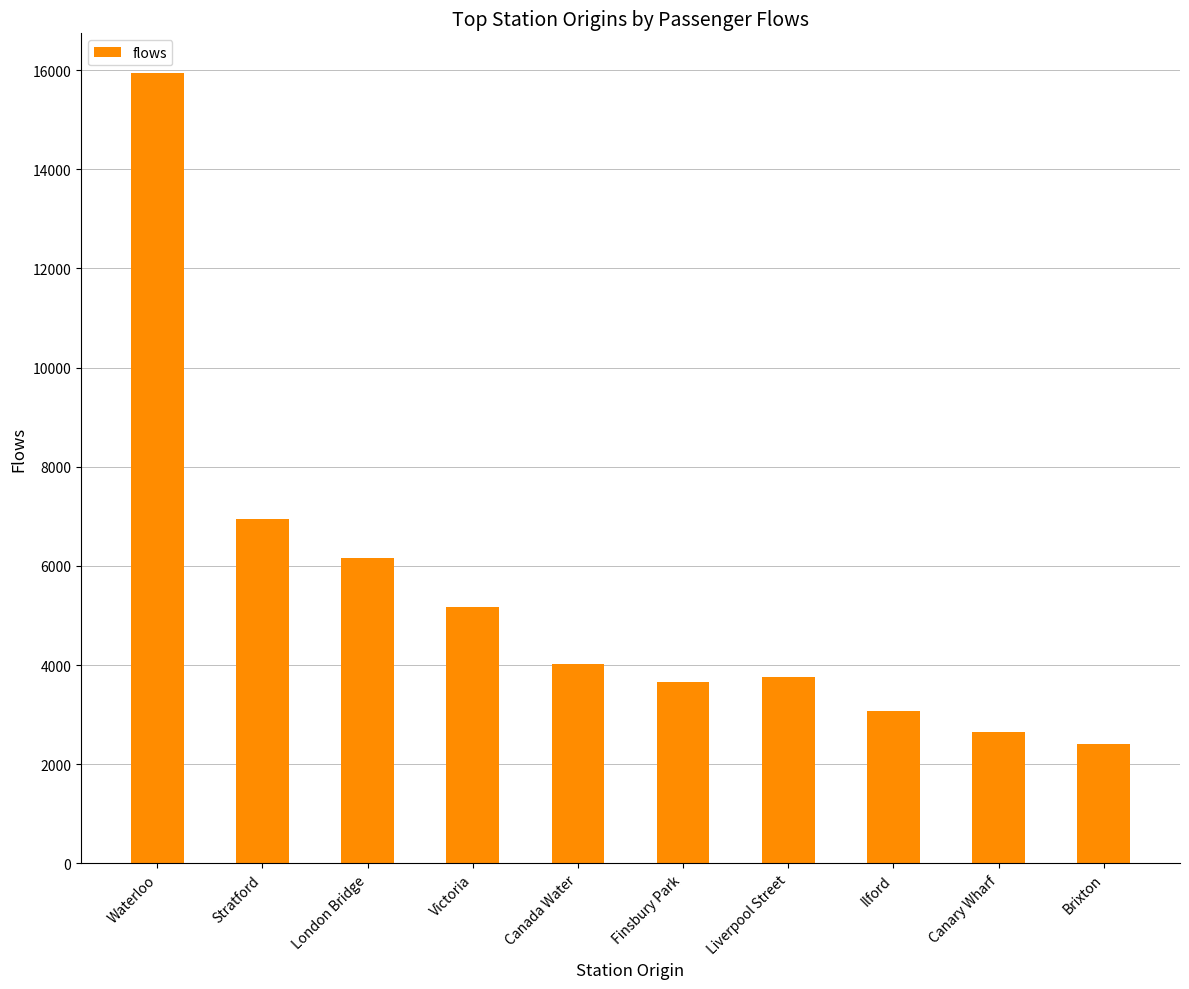

How many data points does each series have?

10